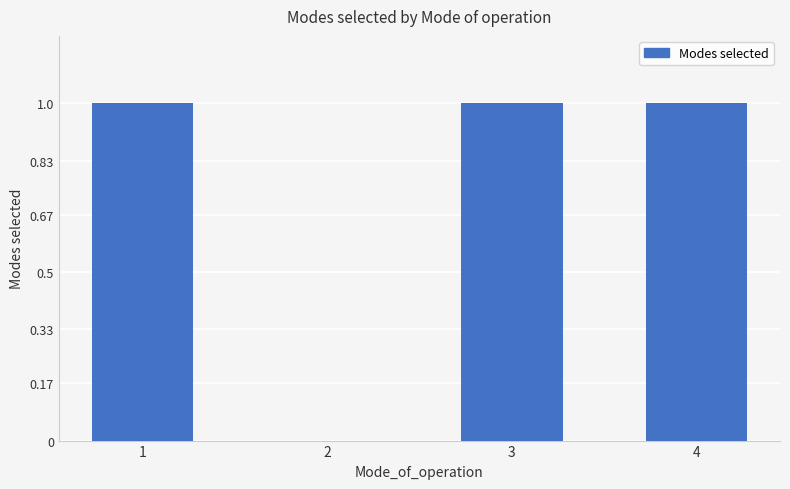

The chart shows a value of 2 at 4. True or false?

False